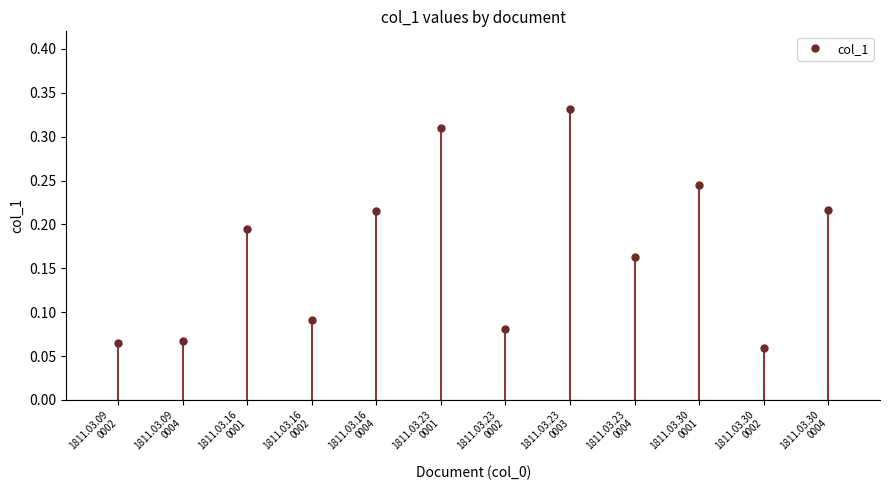

Does the chart display data point markers on the line(s)?

Yes